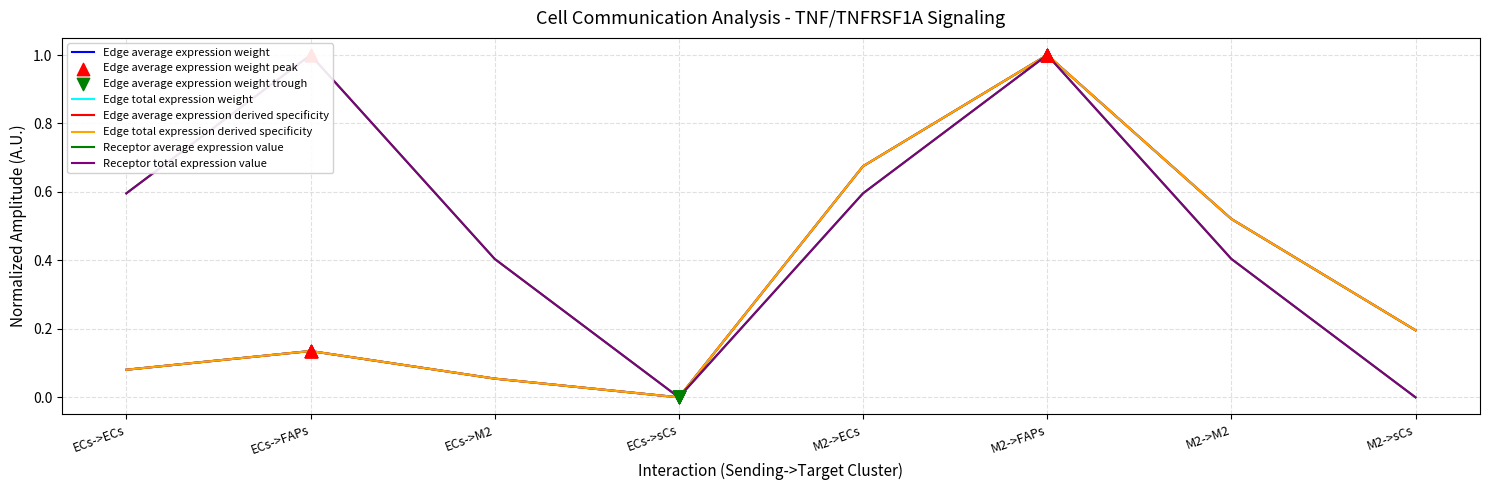

At how many categories does at least one series exceed 0?

7